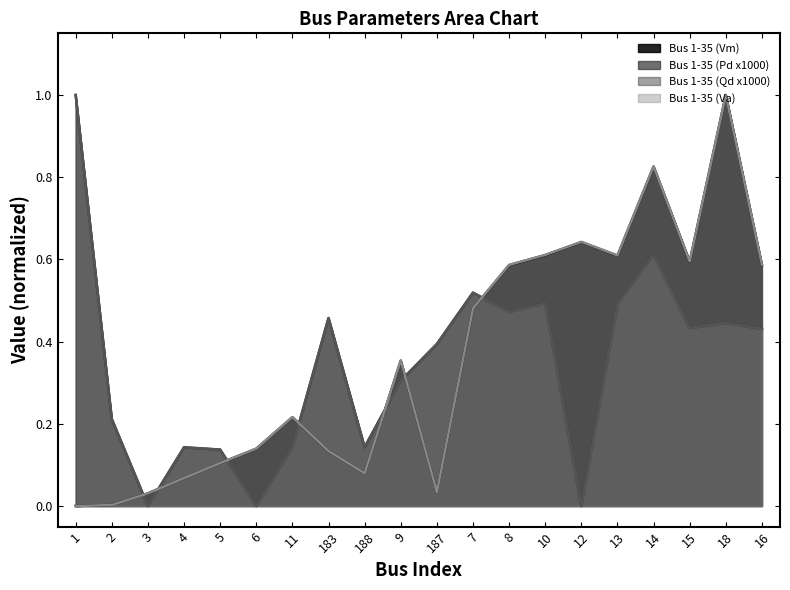

True or false: Bus 1-35 (Qd x1000) has a value of 0.0 at 3.

True